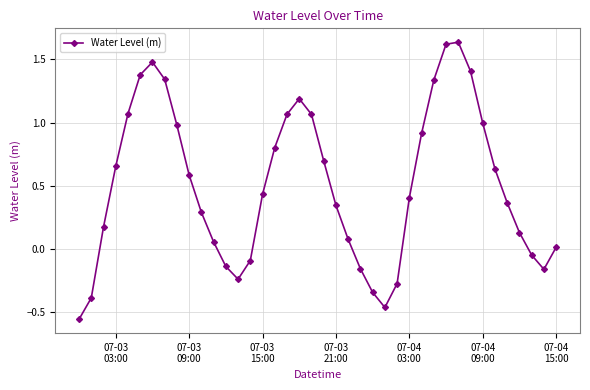

What is the average value?

0.5